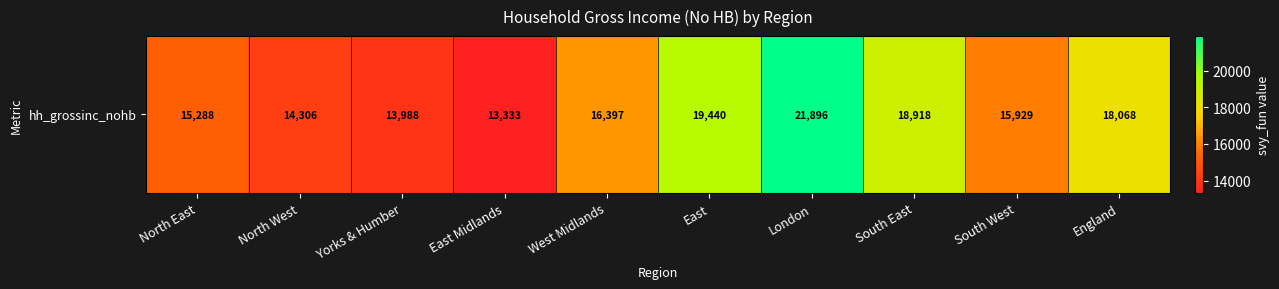

What is the difference between the maximum and minimum values?

8562.9